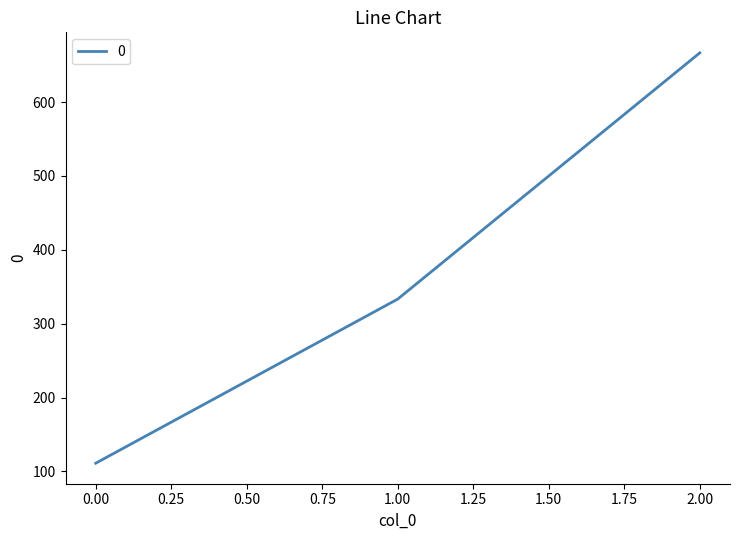

Count the number of values greater than 333.

2